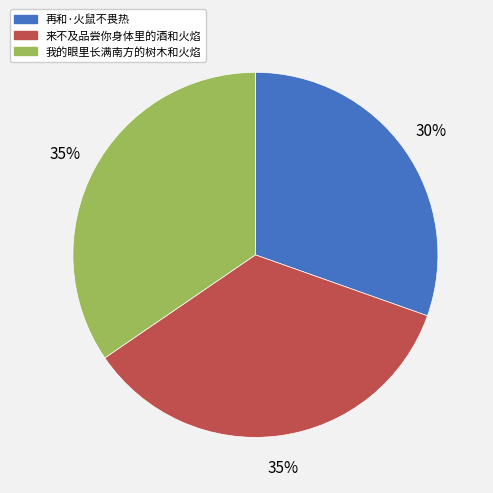

Combined, do 再和·火鼠不畏热 and 我的眼里长满南方的树木和火焰 account for over 50%?

Yes